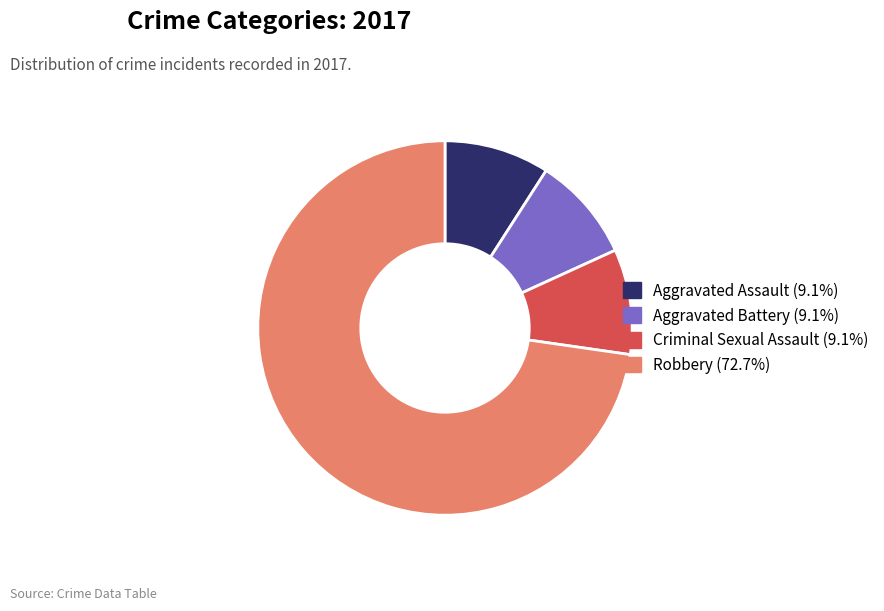

Combined, do Robbery and Aggravated Battery account for over 50%?

Yes